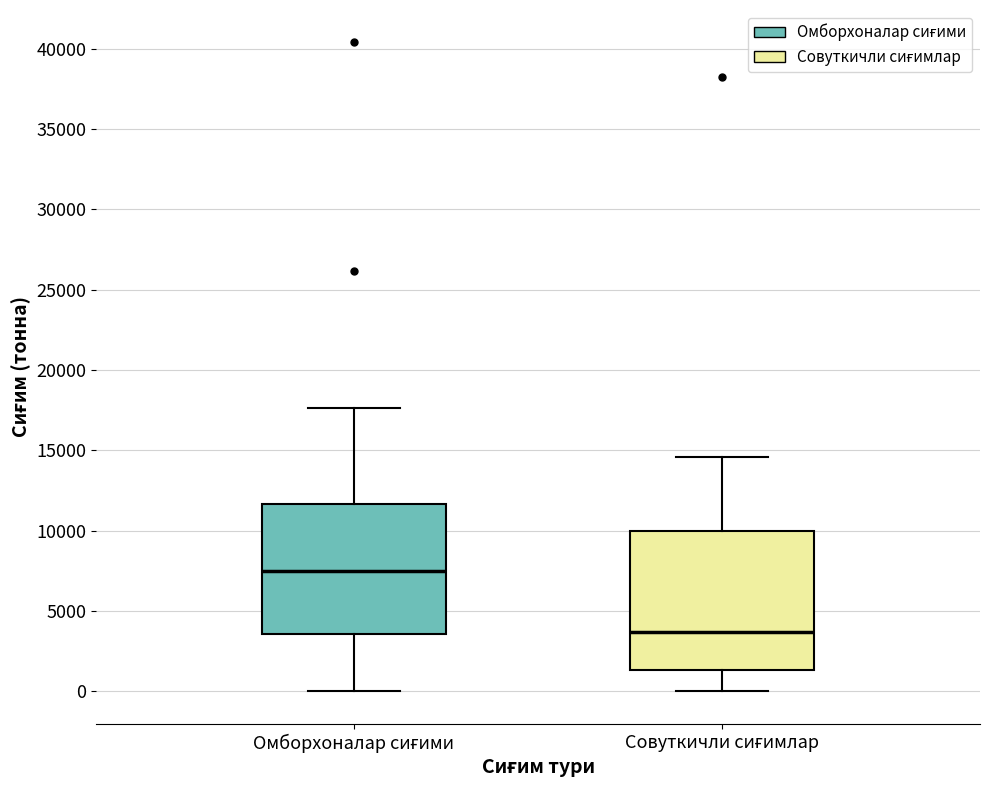

Which box has the highest median line?

Омборхоналар сиғими